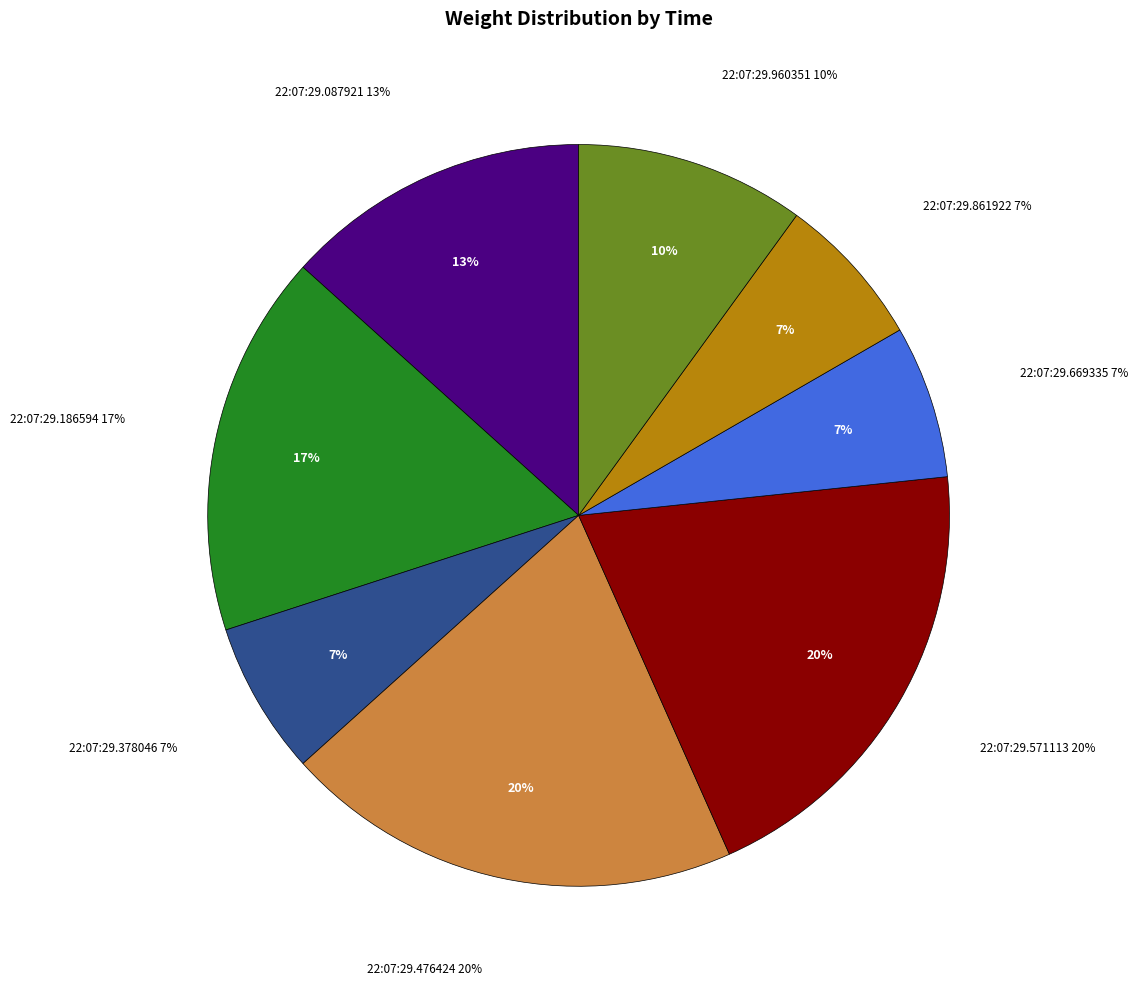

What percentage is NOT represented by 22:07:29.960351?

90.0%